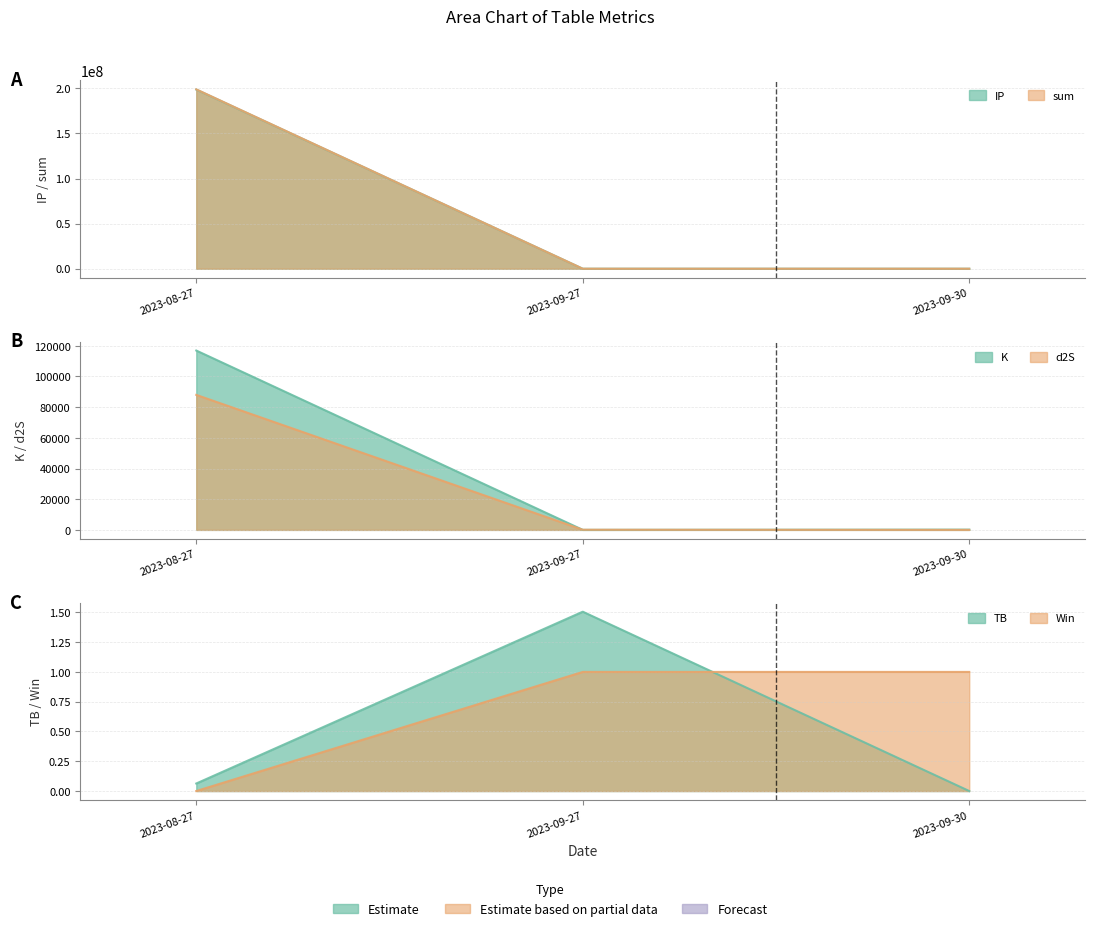

The value of K at 2023-09-27 is 3.1. True or false?

True